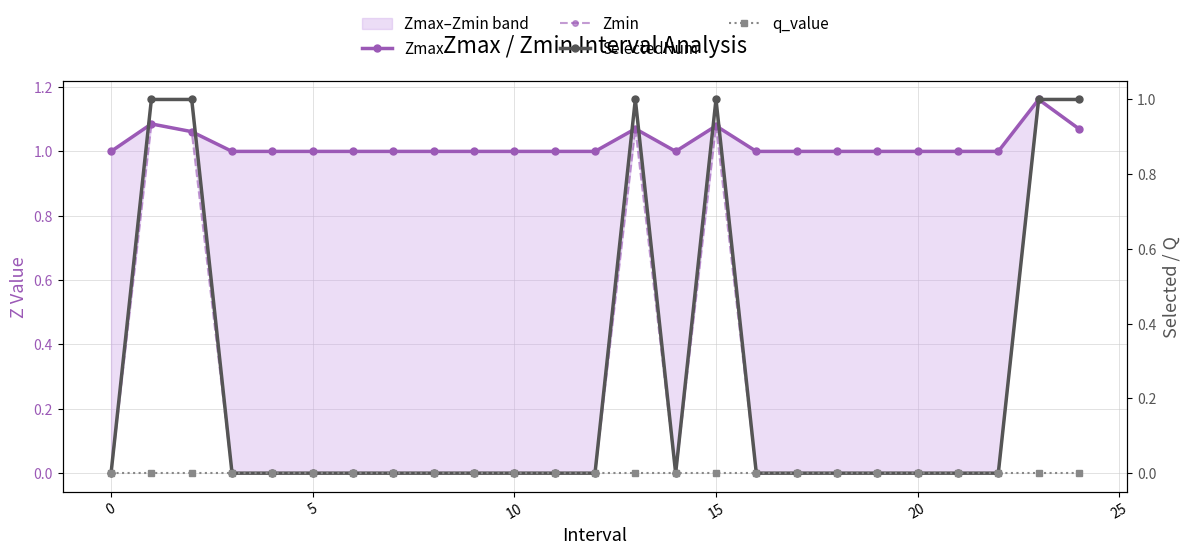

Which series changed the most between −5 and 24?

Zmin